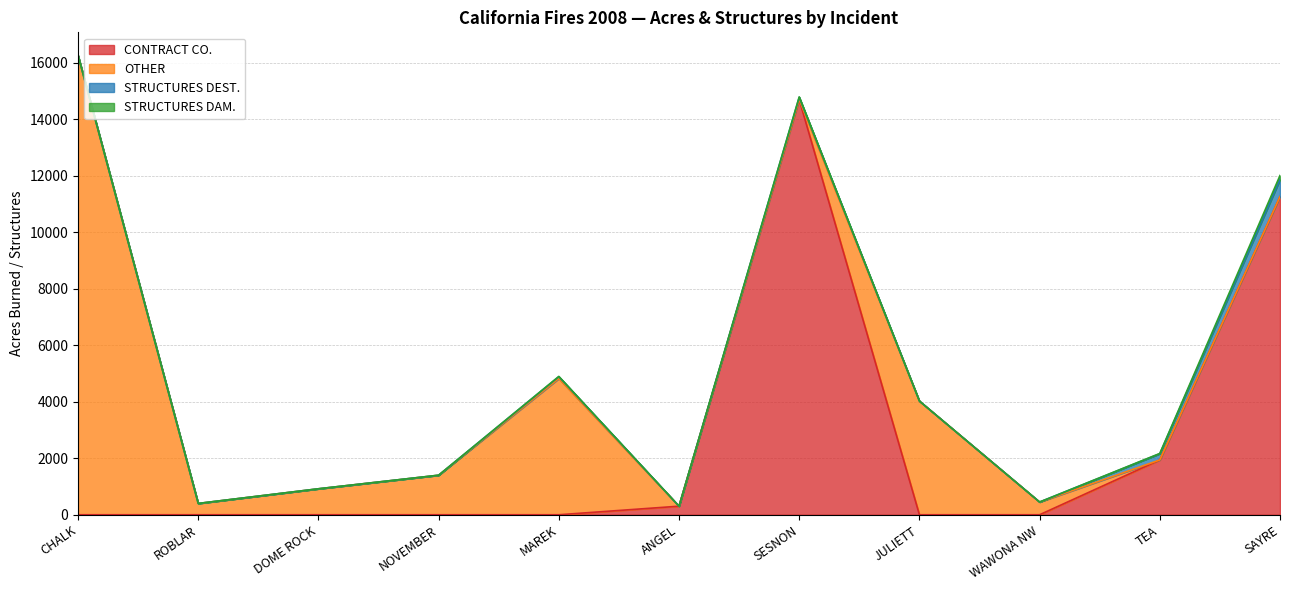

What position from the left is NOVEMBER?

4